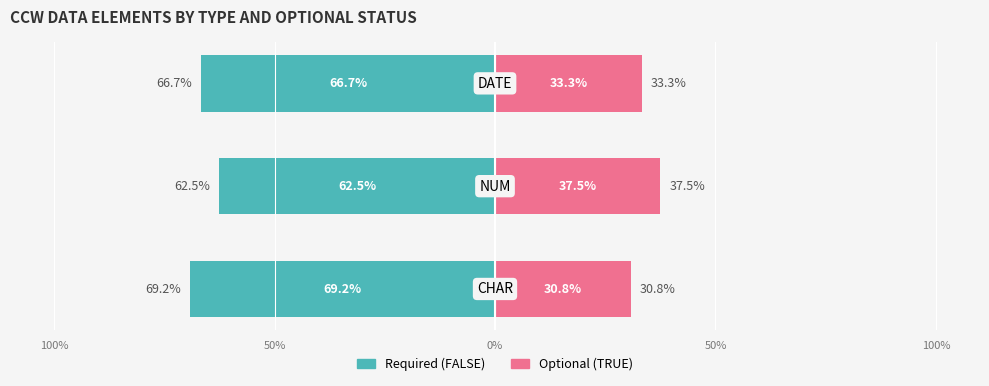

Reading left to right, transcribe all the data shown in this chart.

Required (FALSE): 100%=-69.2	50%=-62.5	0%=-66.7
Optional (TRUE): 100%=30.8	50%=37.5	0%=33.3